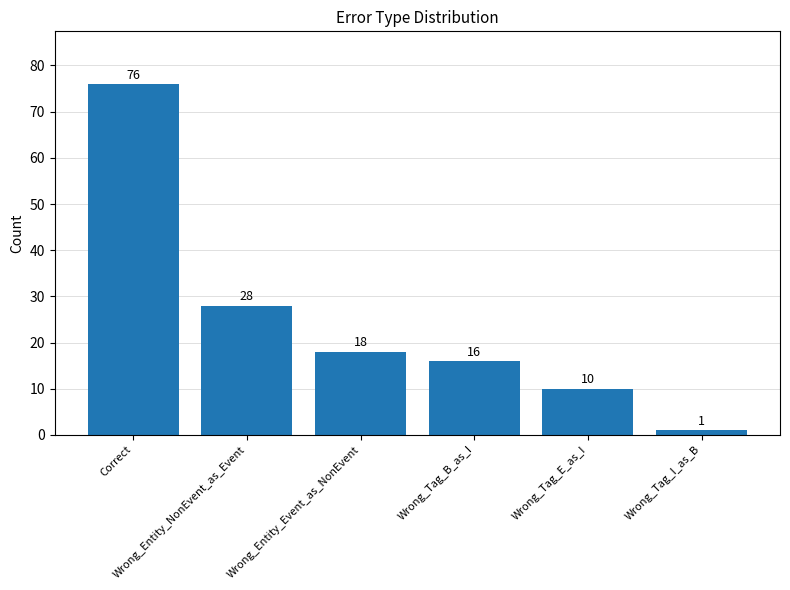

What is the label of the 6th bar from the right?

Correct